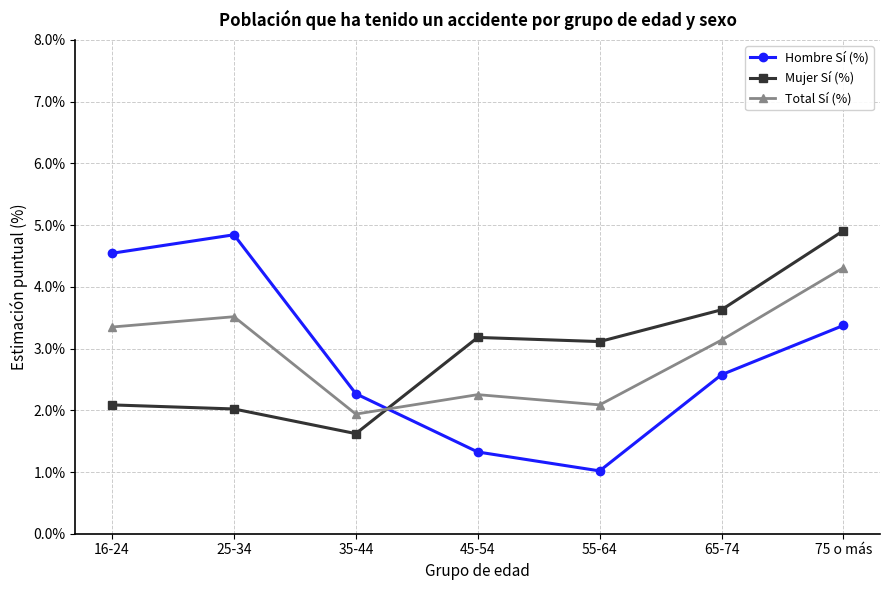

Reading left to right, extract all data points from this chart.

Hombre Sí (%): 16-24=4.5	25-34=4.8	35-44=2.3	45-54=1.3	55-64=1.0	65-74=2.6	75 o más=3.4
Mujer Sí (%): 16-24=2.1	25-34=2.0	35-44=1.6	45-54=3.2	55-64=3.1	65-74=3.6	75 o más=4.9
Total Sí (%): 16-24=3.3	25-34=3.5	35-44=1.9	45-54=2.3	55-64=2.1	65-74=3.1	75 o más=4.3